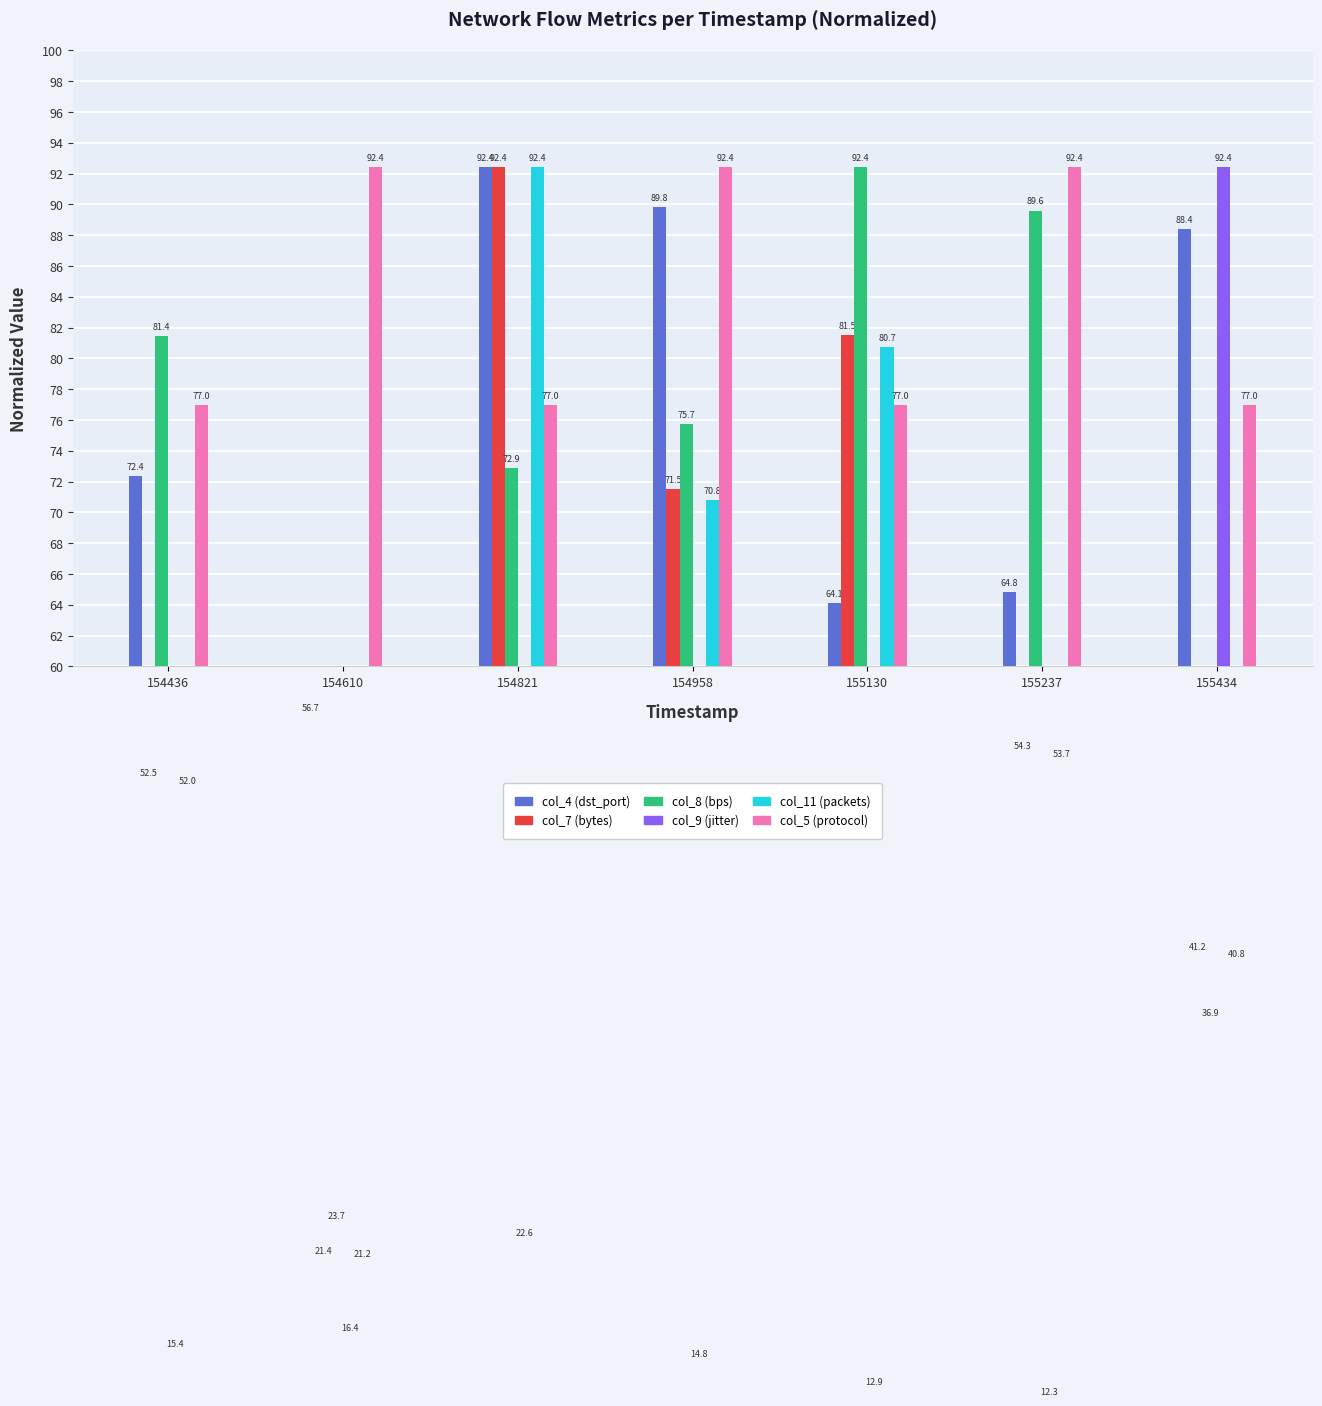

How many data points in col_9 (jitter) are less than 15?

3